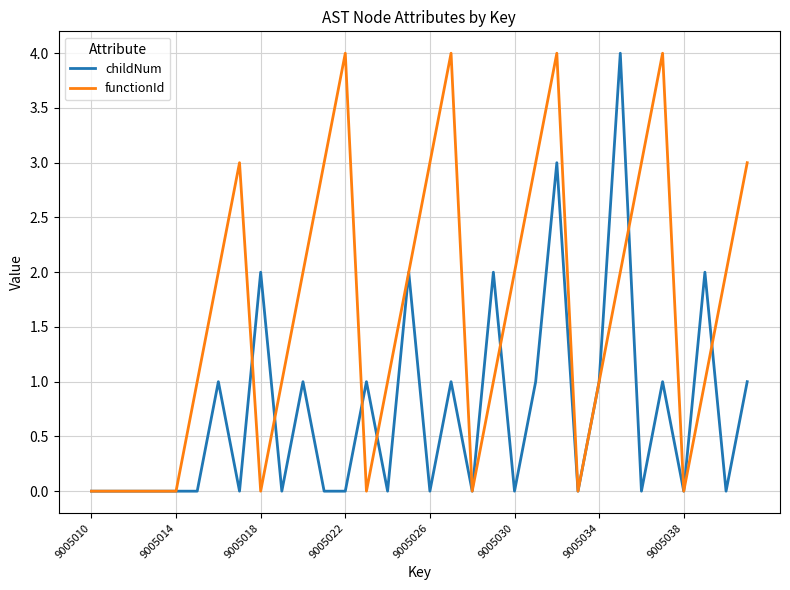

Which series has the largest total across all categories?

functionId